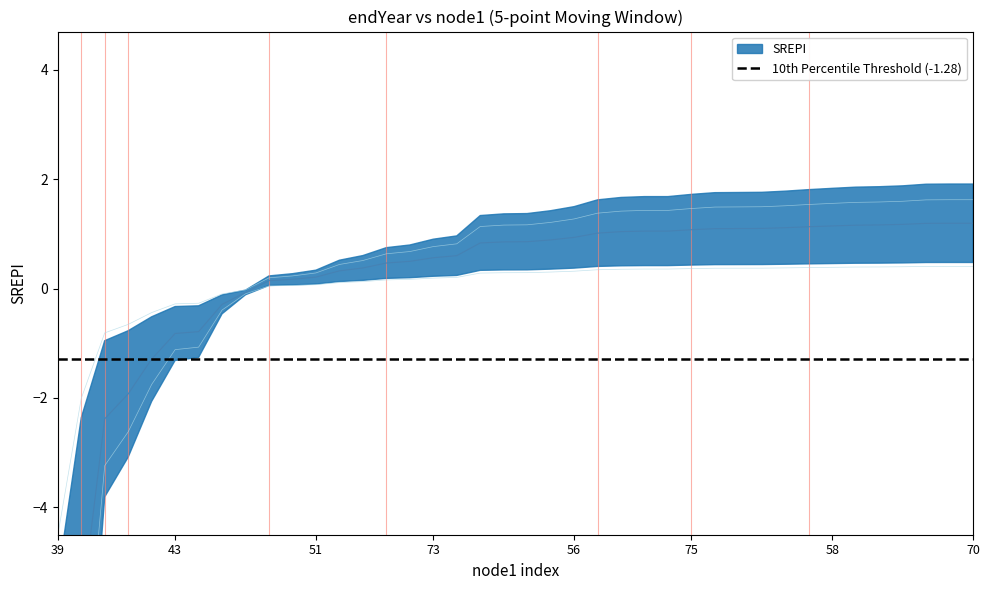

At which category does the chart reach its minimum across all series?

39